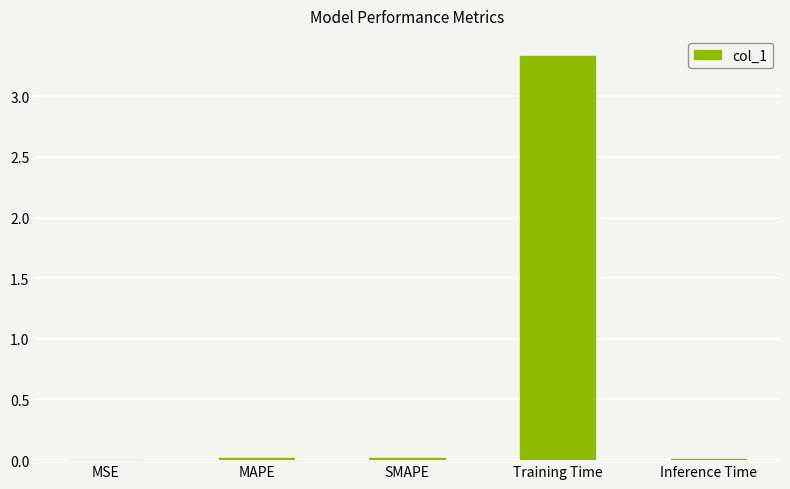

Which has a higher value, Training Time or MAPE?

Training Time